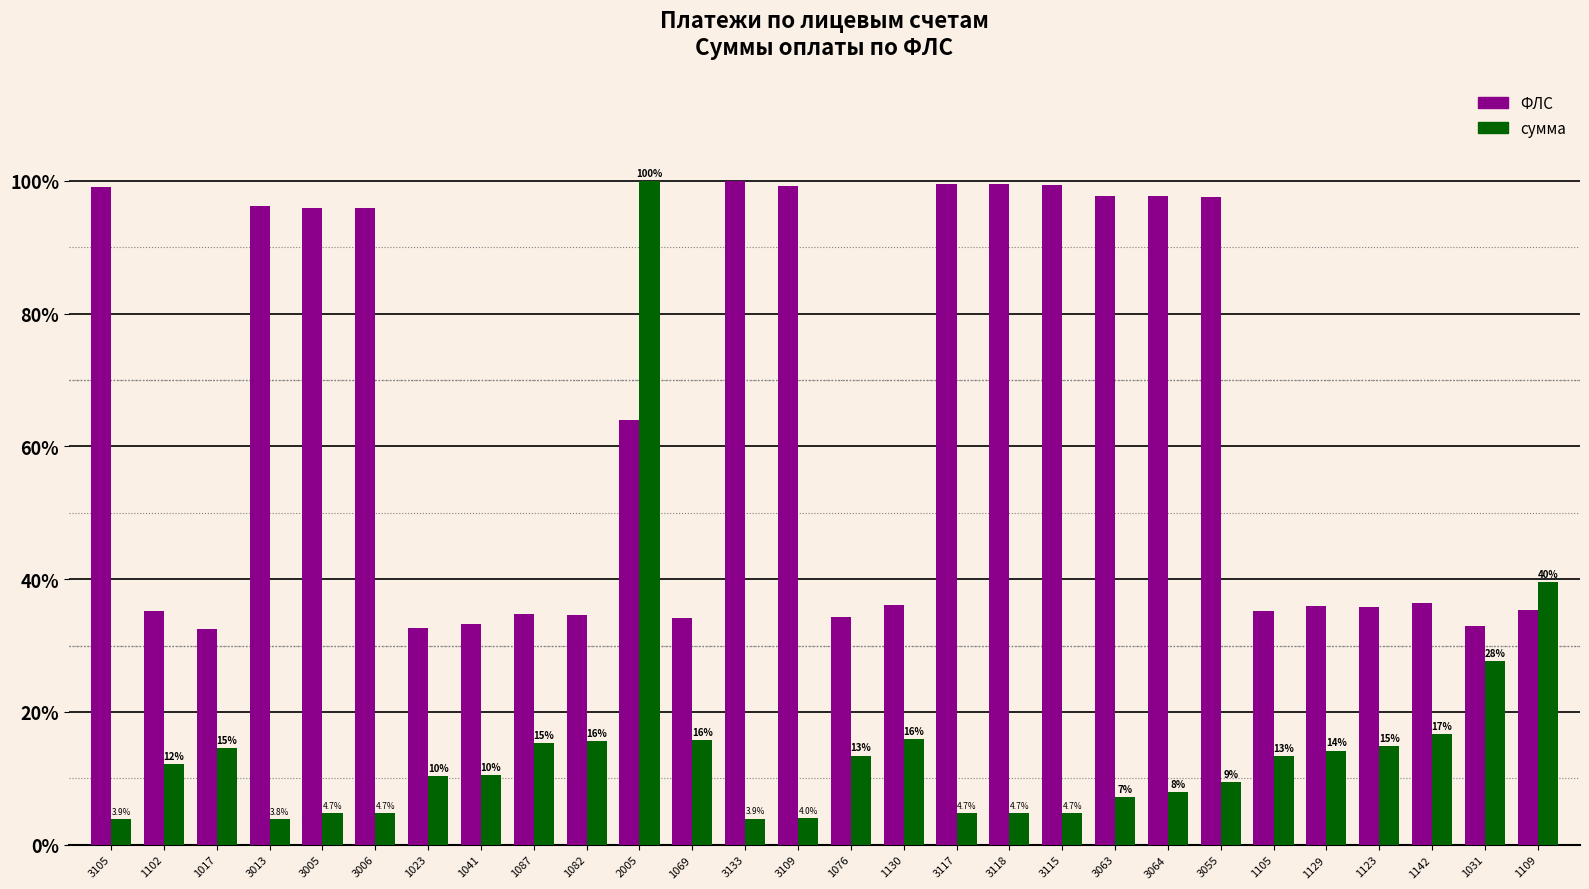

What is the label of the 14th bar from the right?

1076